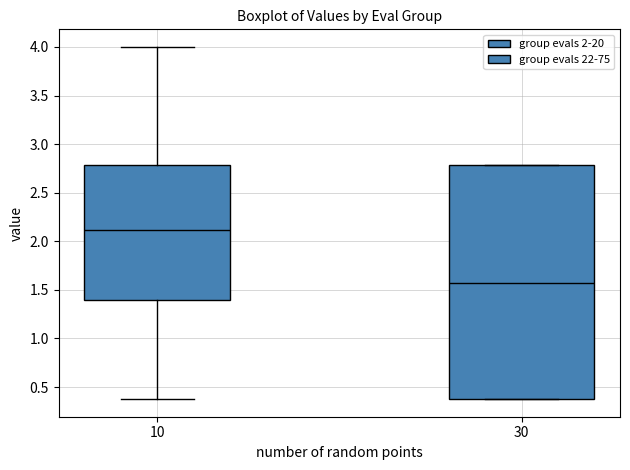

Reading left to right, read every box against the y-axis: the position of its median line, the range the box covers, and the ends of its whiskers. The values are not printed on the chart, so give them approximately, as read against the axis.

10: median 2.10, box 1.40 to 2.80, whiskers 0.40 to 4.00
30: median 1.55, box 0.40 to 2.80, whiskers 0.40 to 2.80